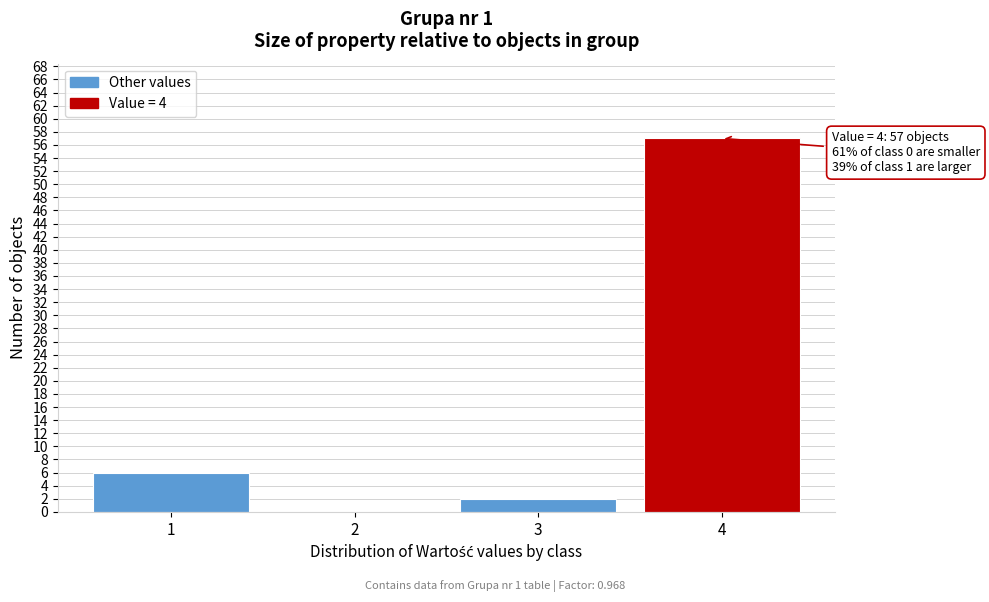

Reading right to left, extract all data points from this chart.

4=57	3=2	2=0	1=6